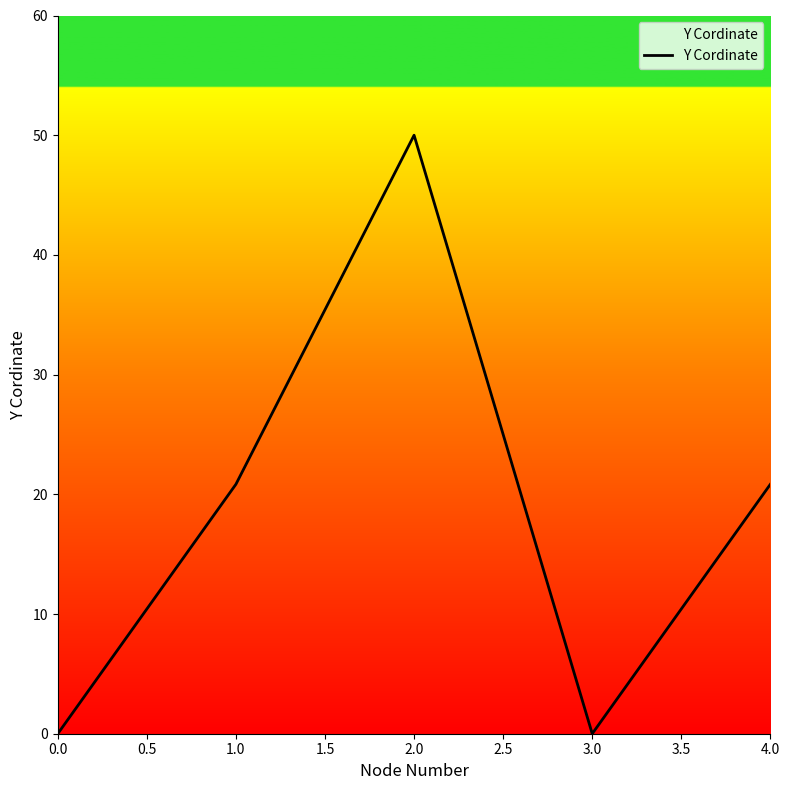

What is the sum of the values at 2.0 and 0.0?

50.0